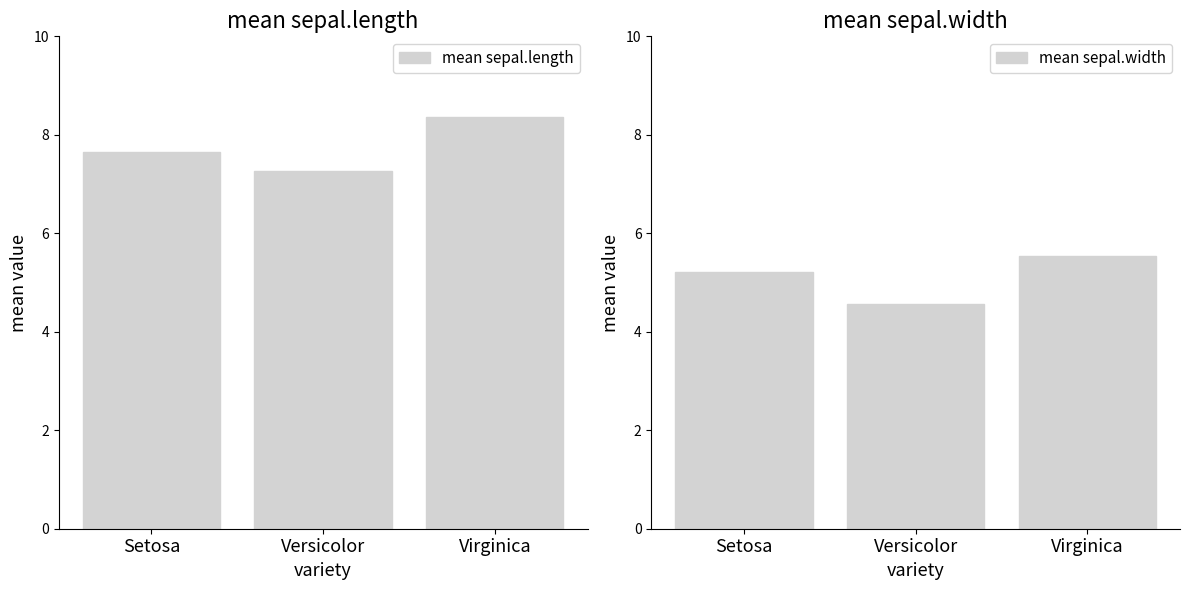

Count the mean sepal.width values in the range 4 to 5.

1